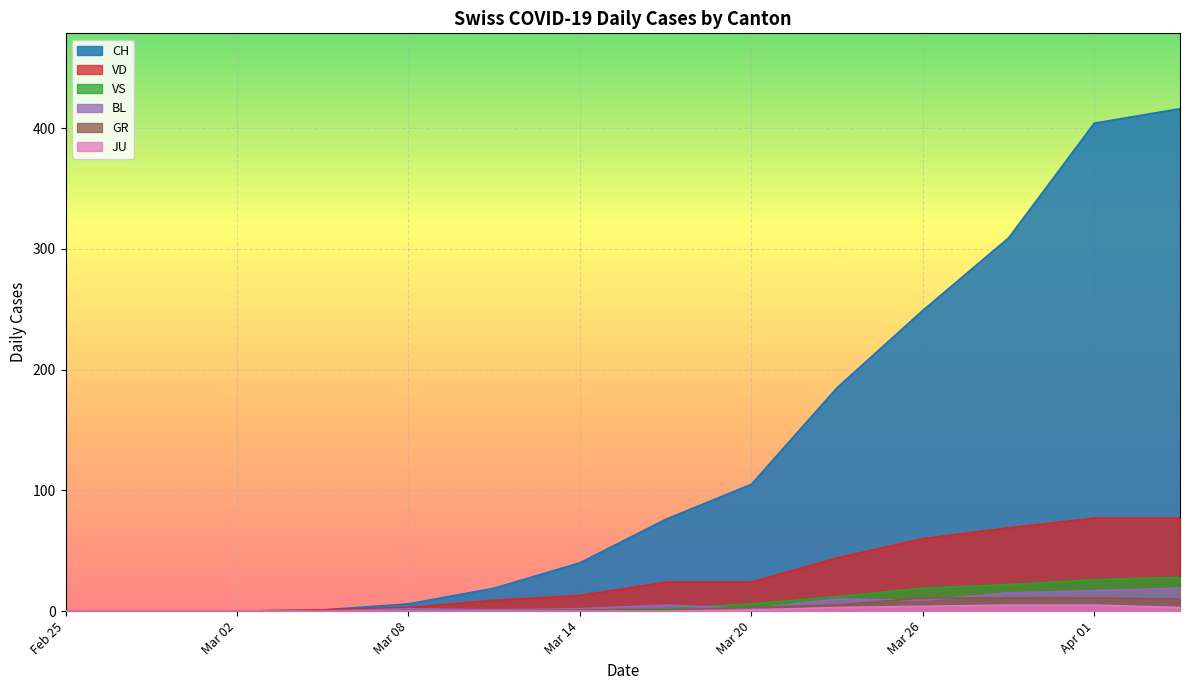

How many categories are shown in the chart?

14